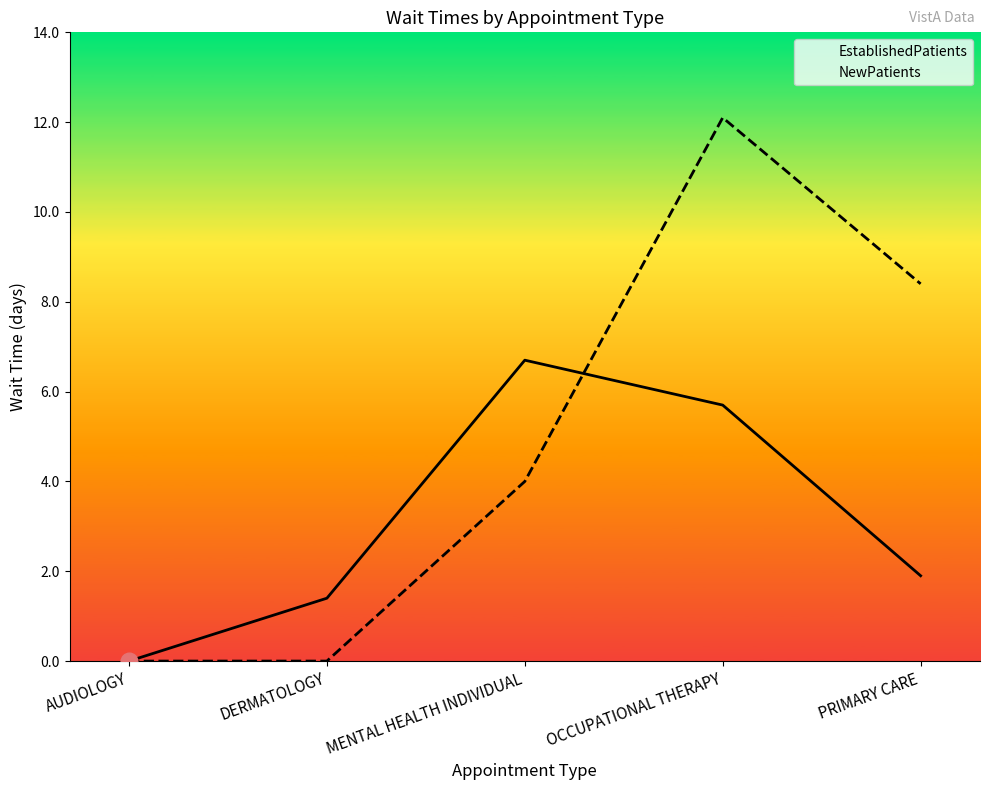

Rank the series by their average value, from highest to lowest.

NewPatients, EstablishedPatients